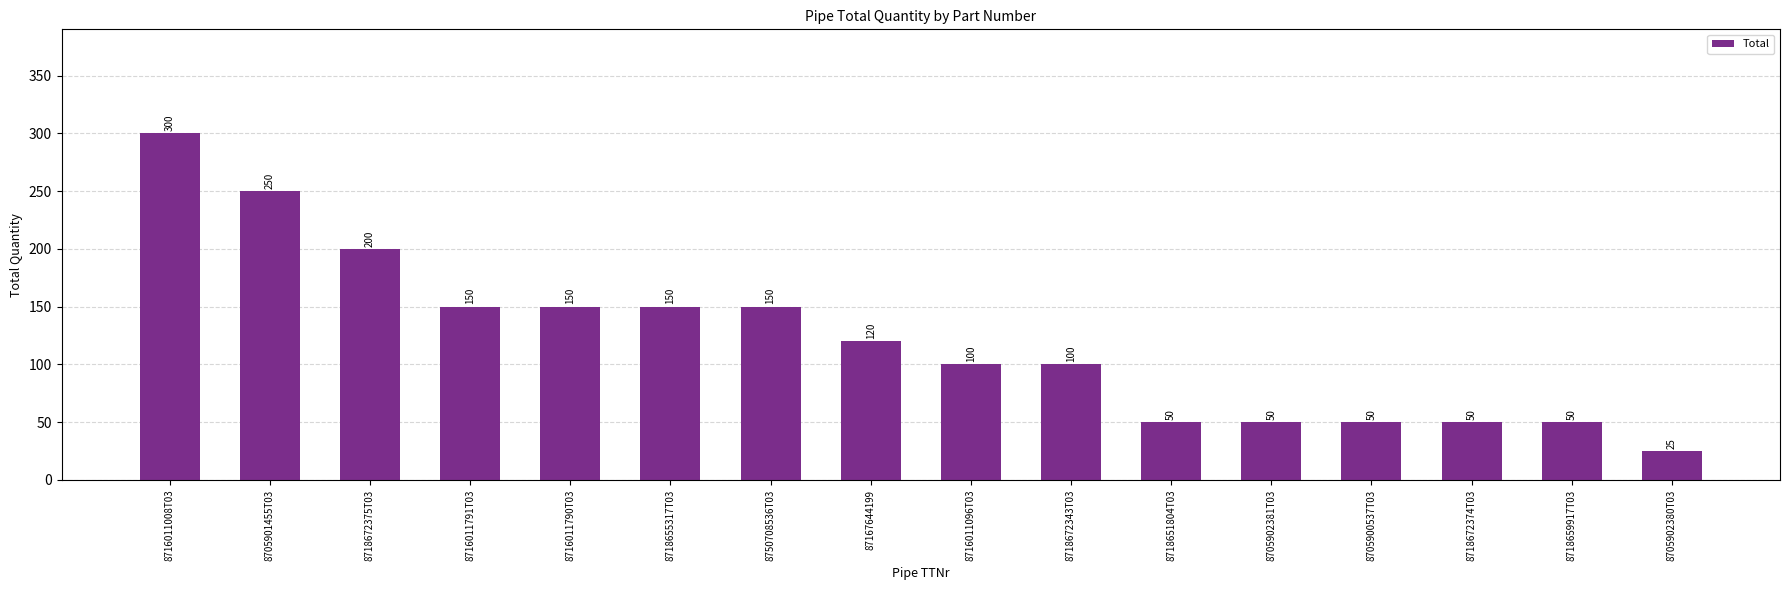

Is it true that the value at 8716011791T03 is 150?

True